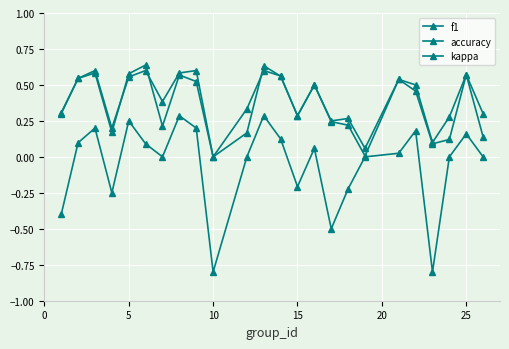

How many values in the accuracy series exceed 0?

23